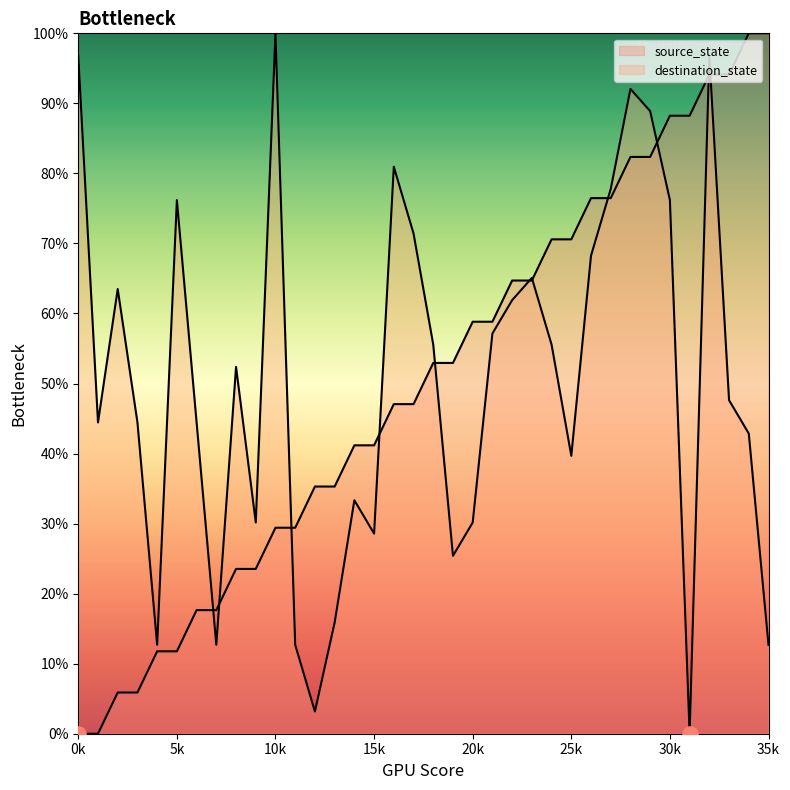

What is the total value across all series at 5k?

0.9